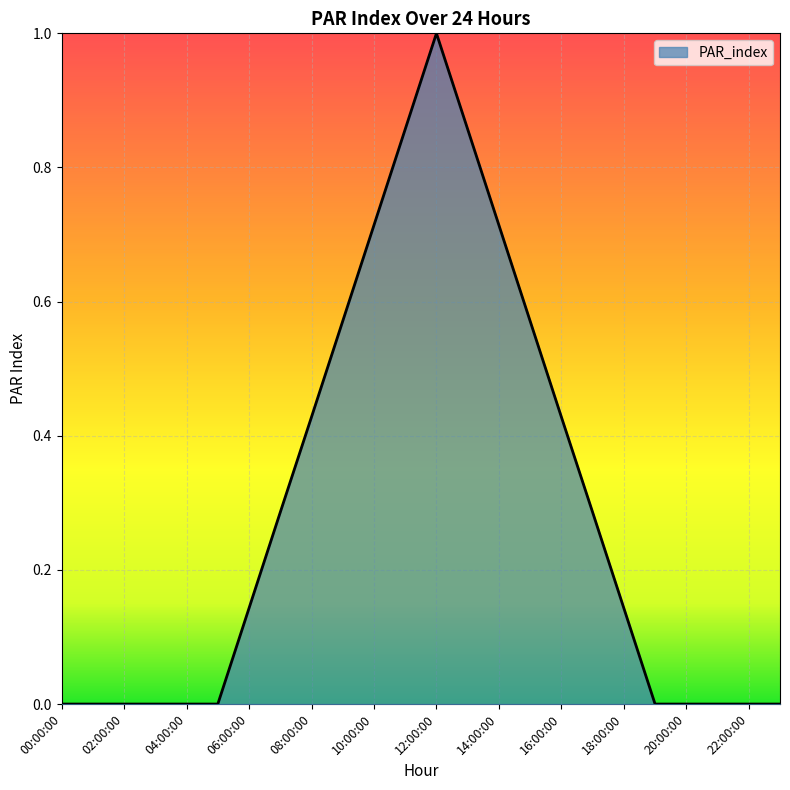

Does the chart display data point markers on the line(s)?

No